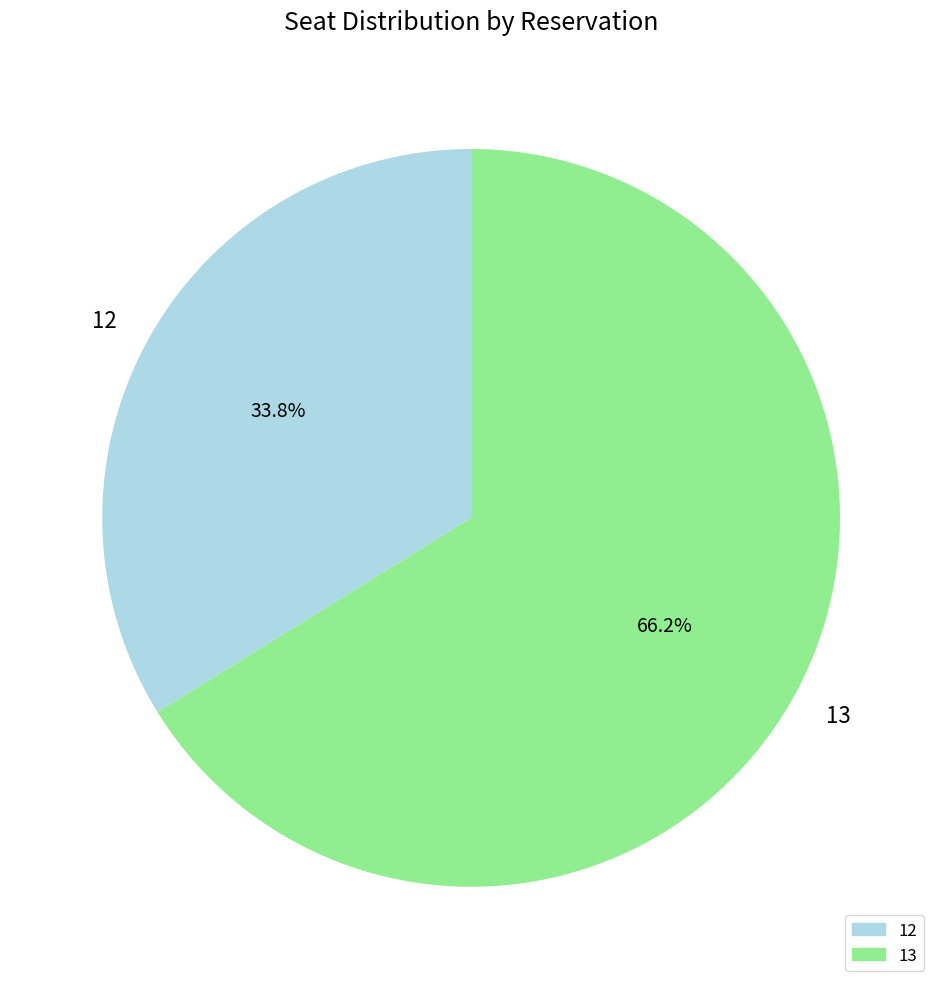

To the nearest percent, what portion does 12 represent?

34%